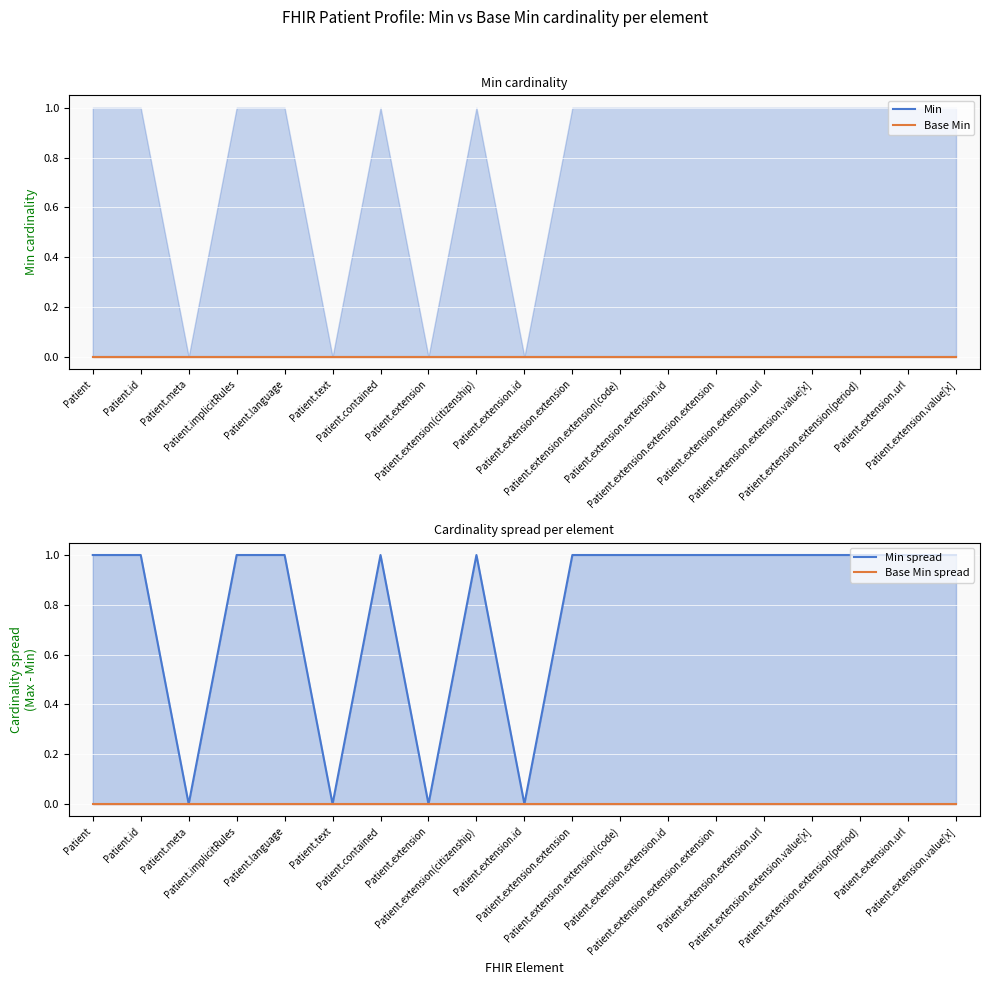

Reading left to right, transcribe all the data shown in this chart.

Min: Patient=0	Patient.id=0	Patient.meta=0	Patient.implicitRules=0	Patient.language=0	Patient.text=0	Patient.contained=0	Patient.extension=0	Patient.extension(citizenship)=0	Patient.extension.id=0	Patient.extension.extension=0	Patient.extension.extension(code)=0	Patient.extension.extension.id=0	Patient.extension.extension.extension=0	Patient.extension.extension.url=0	Patient.extension.extension.value[x]=0	Patient.extension.extension(period)=0	Patient.extension.url=0	Patient.extension.value[x]=0
Base Min: Patient=0	Patient.id=0	Patient.meta=0	Patient.implicitRules=0	Patient.language=0	Patient.text=0	Patient.contained=0	Patient.extension=0	Patient.extension(citizenship)=0	Patient.extension.id=0	Patient.extension.extension=0	Patient.extension.extension(code)=0	Patient.extension.extension.id=0	Patient.extension.extension.extension=0	Patient.extension.extension.url=0	Patient.extension.extension.value[x]=0	Patient.extension.extension(period)=0	Patient.extension.url=0	Patient.extension.value[x]=0
Min spread: Patient=1	Patient.id=1	Patient.meta=0	Patient.implicitRules=1	Patient.language=1	Patient.text=0	Patient.contained=1	Patient.extension=0	Patient.extension(citizenship)=1	Patient.extension.id=0	Patient.extension.extension=1	Patient.extension.extension(code)=1	Patient.extension.extension.id=1	Patient.extension.extension.extension=1	Patient.extension.extension.url=1	Patient.extension.extension.value[x]=1	Patient.extension.extension(period)=1	Patient.extension.url=1	Patient.extension.value[x]=1
Base Min spread: Patient=0	Patient.id=0	Patient.meta=0	Patient.implicitRules=0	Patient.language=0	Patient.text=0	Patient.contained=0	Patient.extension=0	Patient.extension(citizenship)=0	Patient.extension.id=0	Patient.extension.extension=0	Patient.extension.extension(code)=0	Patient.extension.extension.id=0	Patient.extension.extension.extension=0	Patient.extension.extension.url=0	Patient.extension.extension.value[x]=0	Patient.extension.extension(period)=0	Patient.extension.url=0	Patient.extension.value[x]=0